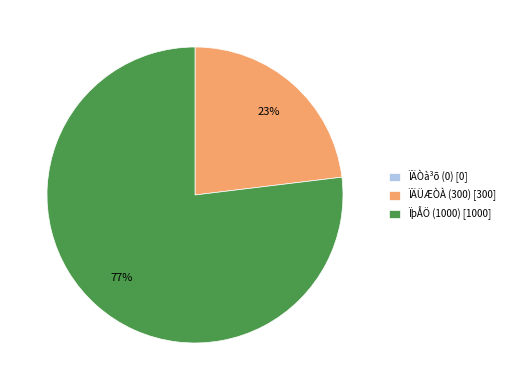

The ÏÄÜÆÒÀ (300) slice represents 23% of the pie. True or false?

True